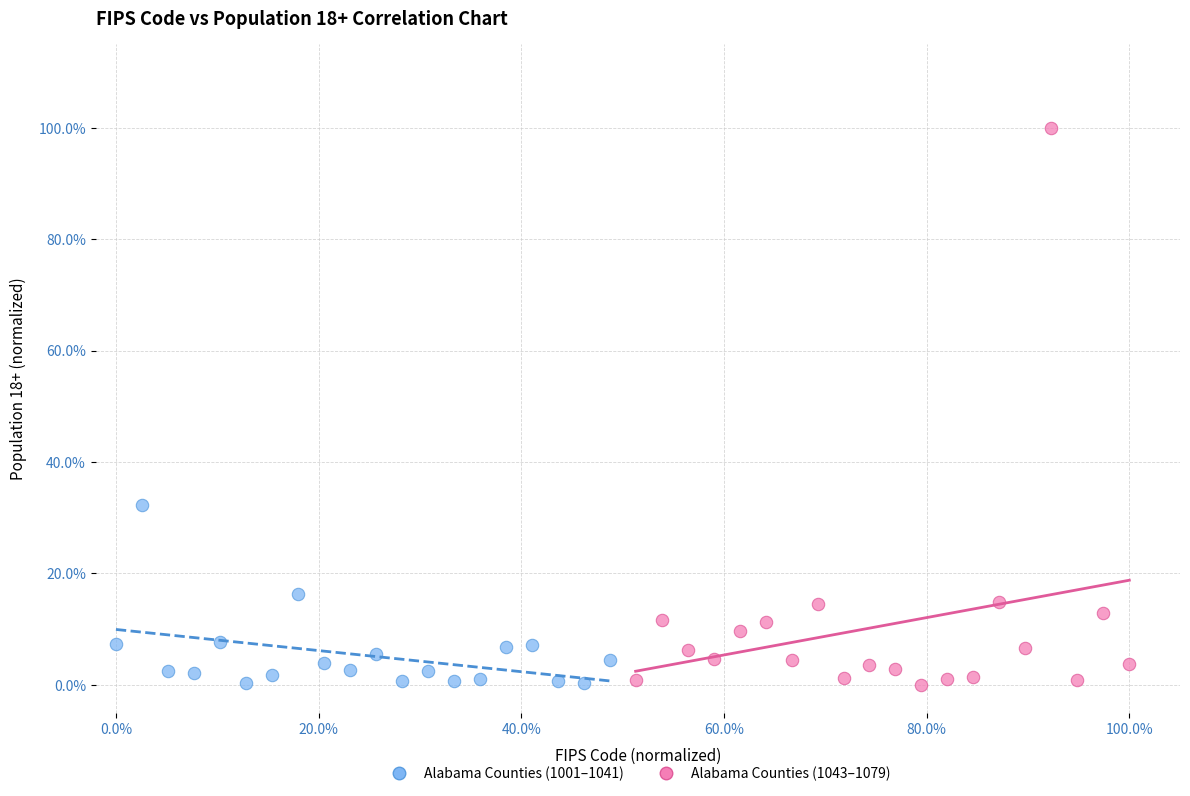

What are all the series names shown in the legend?

Alabama Counties (1001–1041), Alabama Counties (1043–1079)